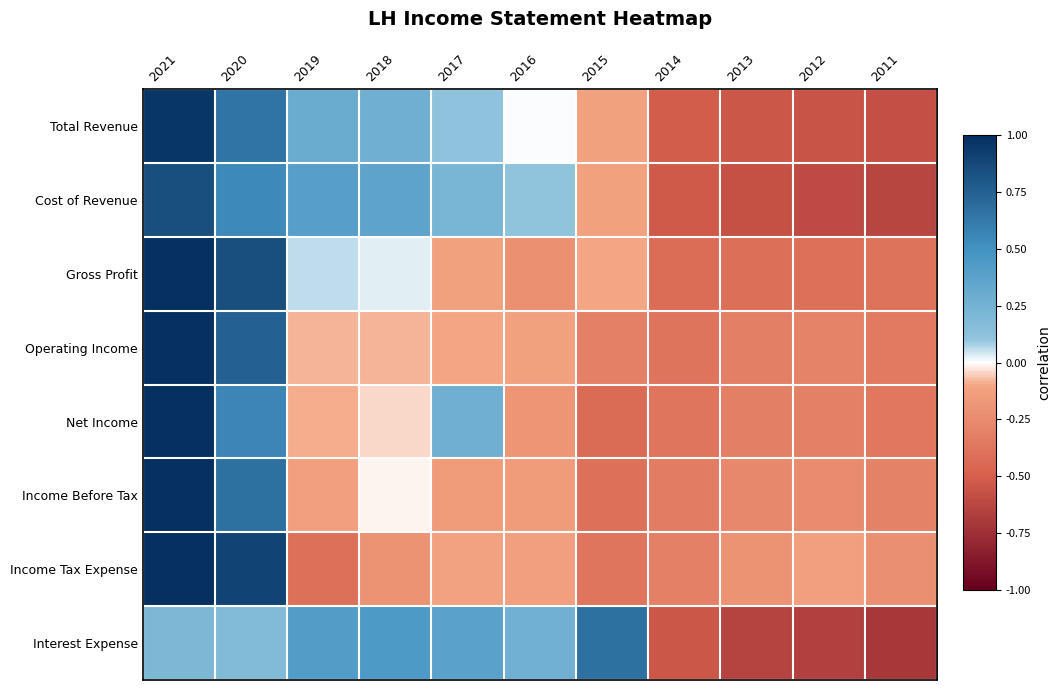

What is the difference between the highest and lowest values at 2018?

0.6